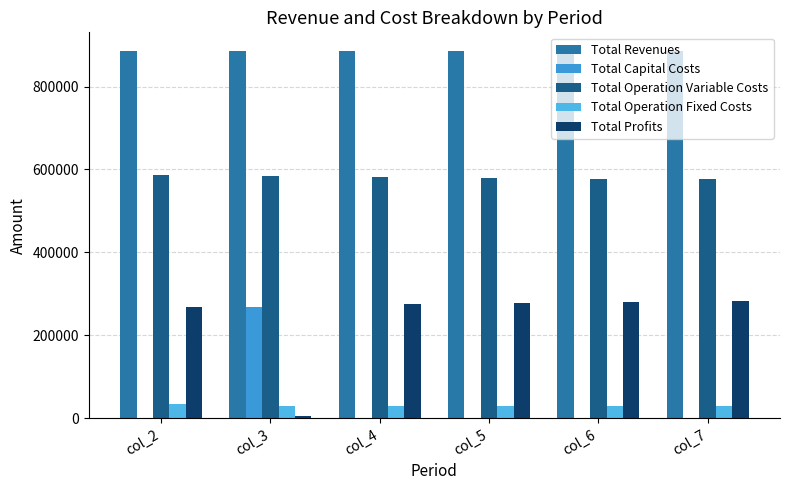

Are the bars grouped side by side (vs. stacked)?

Yes